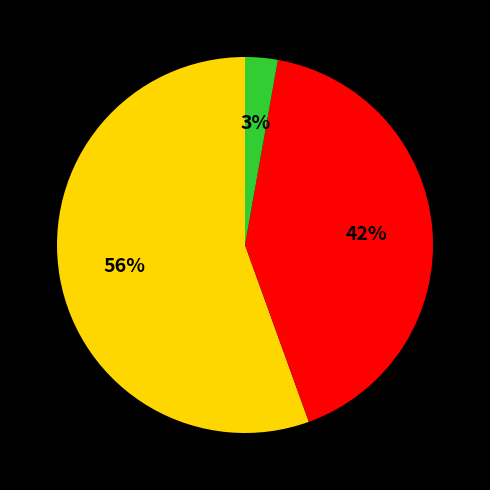

To the nearest percent, what is the average slice percentage?

33%